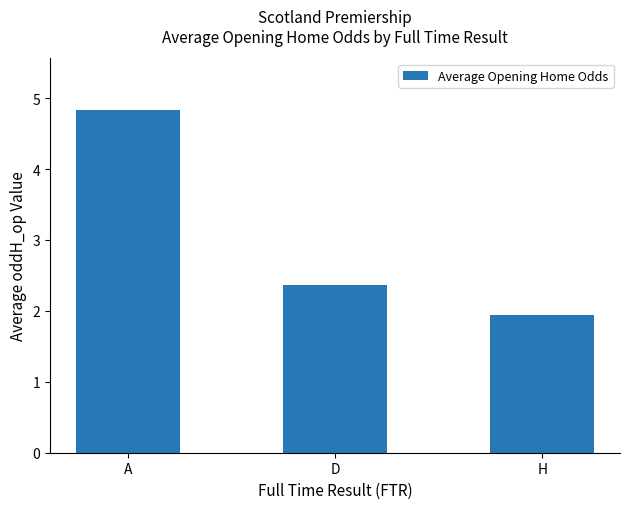

What position from the right is A?

3